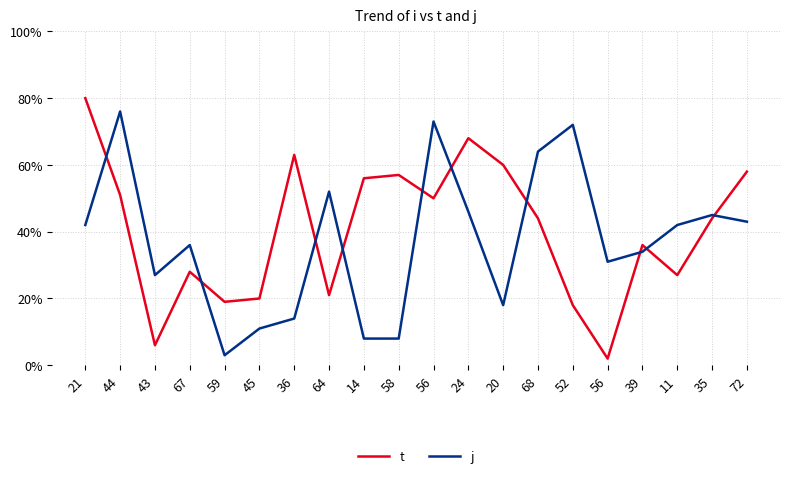

Where is the first local maximum for t?

67